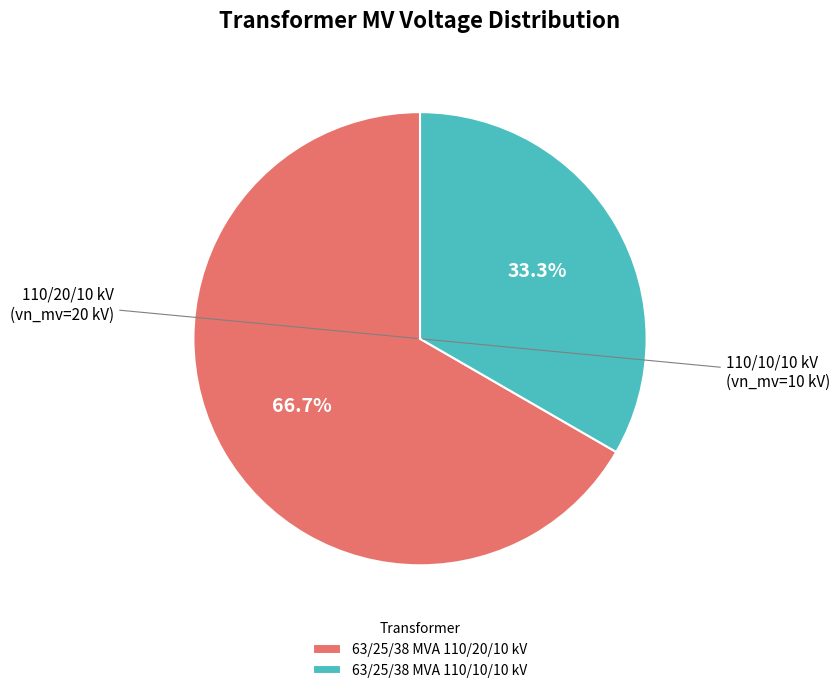

What percentage do 63/25/38 MVA 110/10/10 kV and 63/25/38 MVA 110/20/10 kV together represent?

100.0%